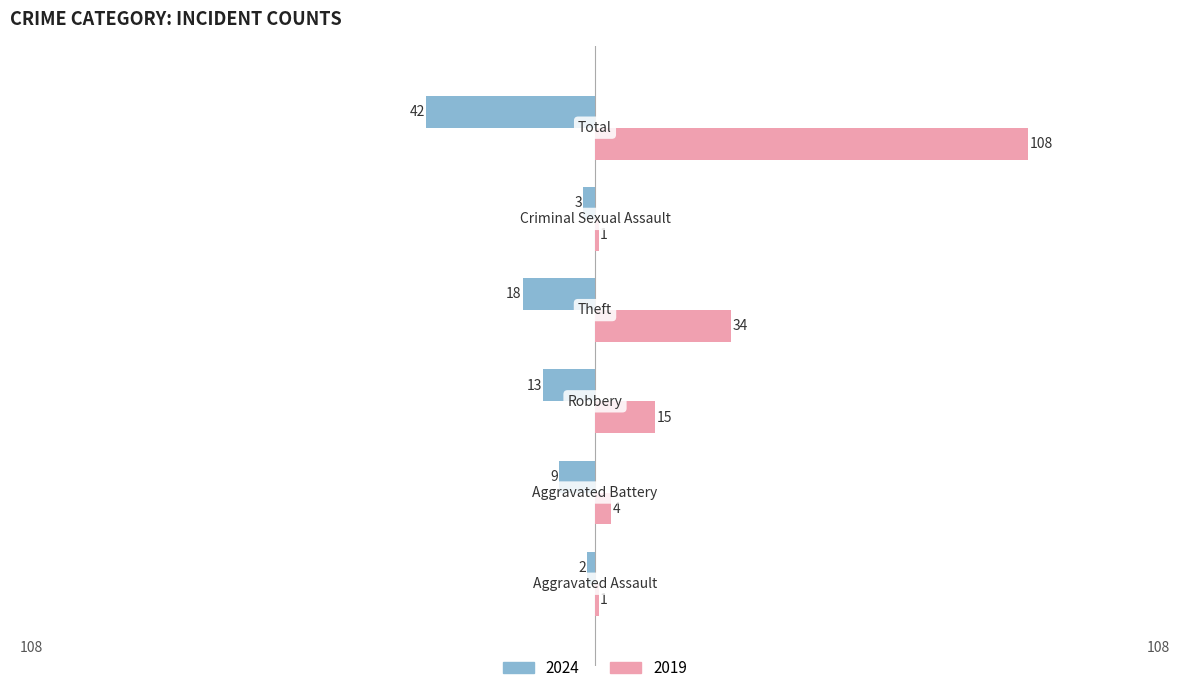

Which series has the largest range (max minus min)?

2019